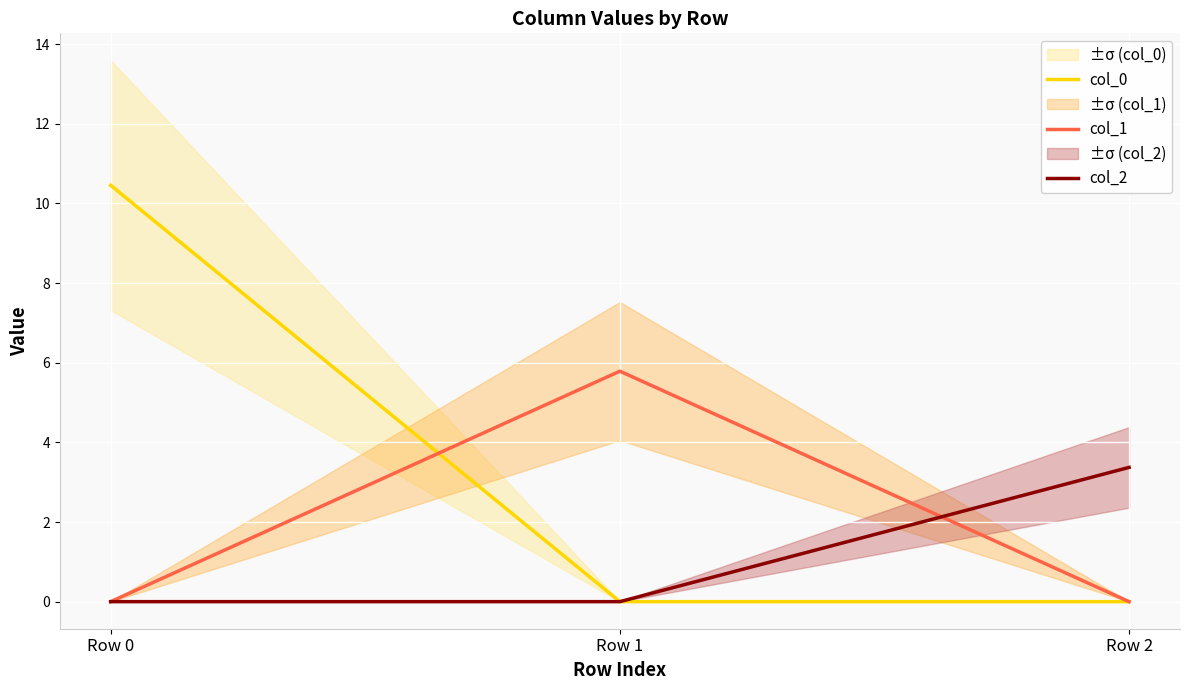

How many values in the col_0 series exceed 0?

1